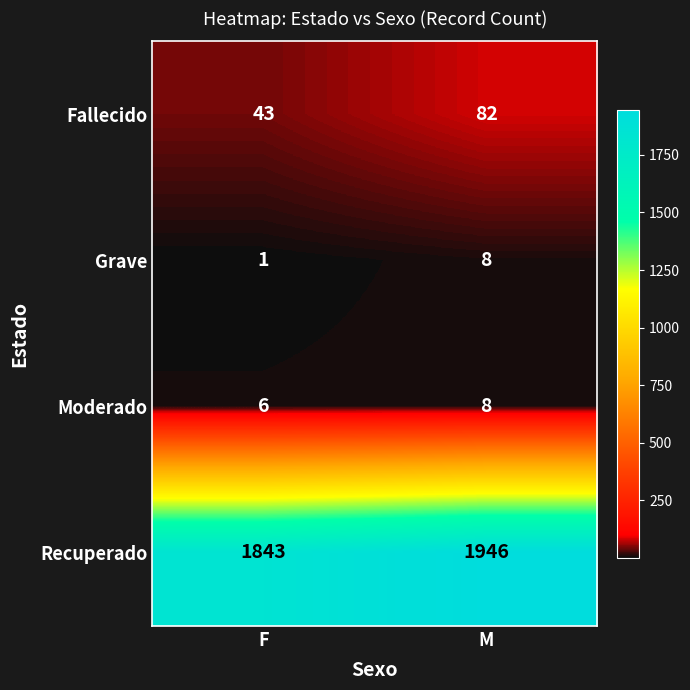

The value of Moderado at M is 8. True or false?

True